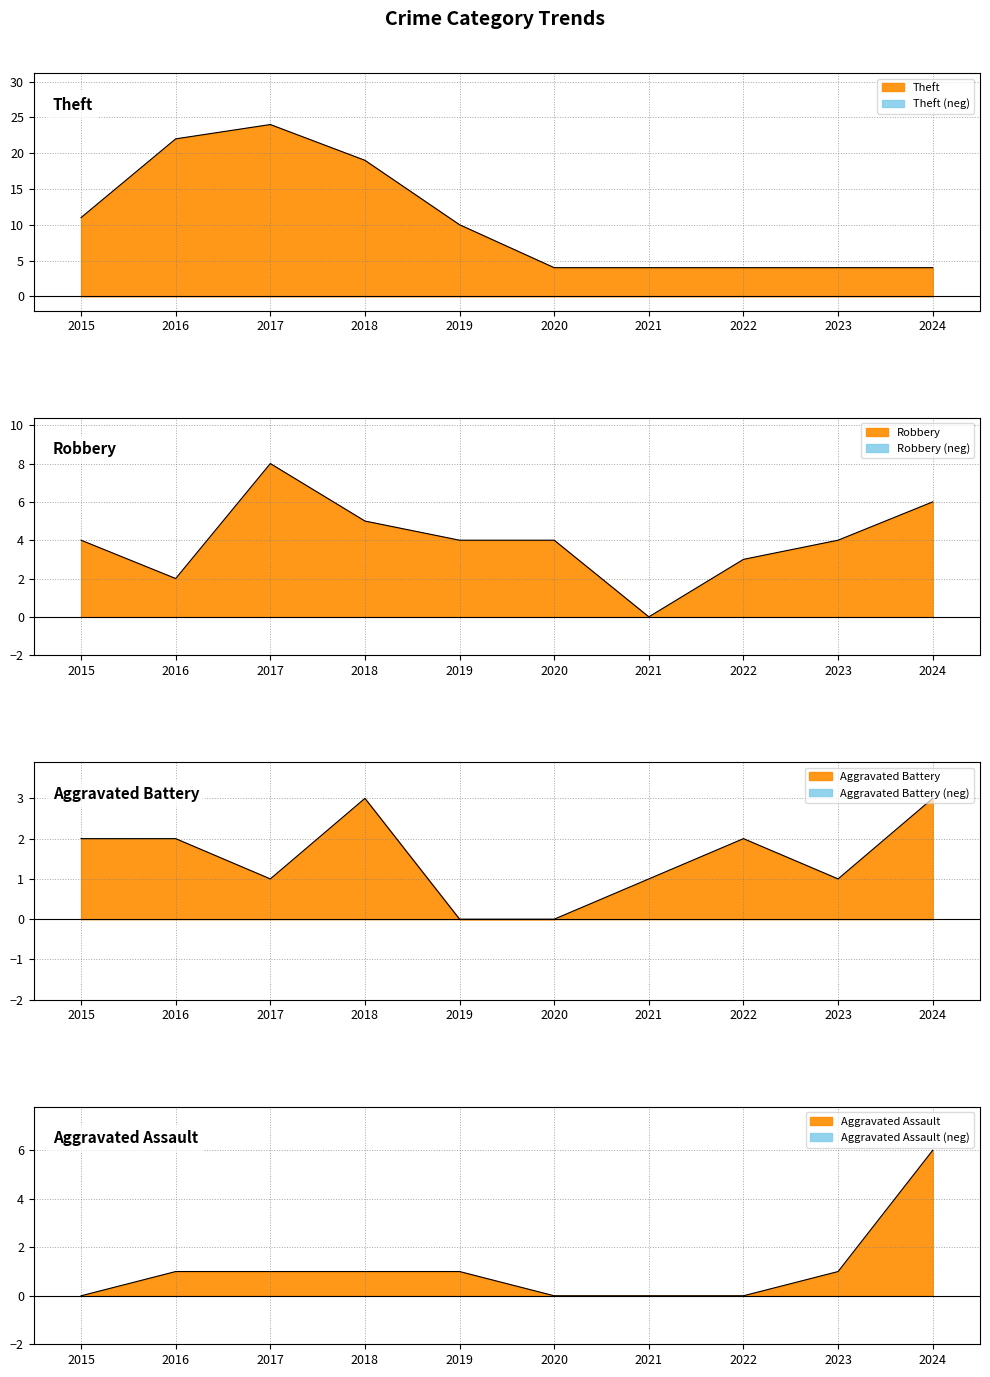

How many positive values does the Aggravated Assault series have?

6